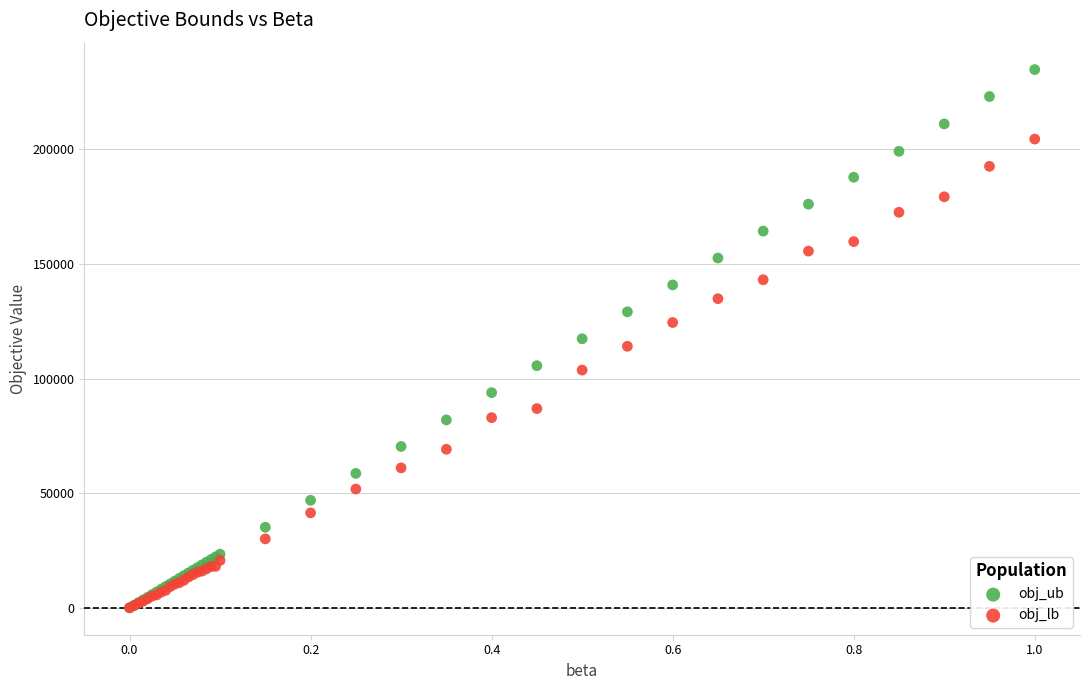

Which series contains the highest Y value?

obj_ub